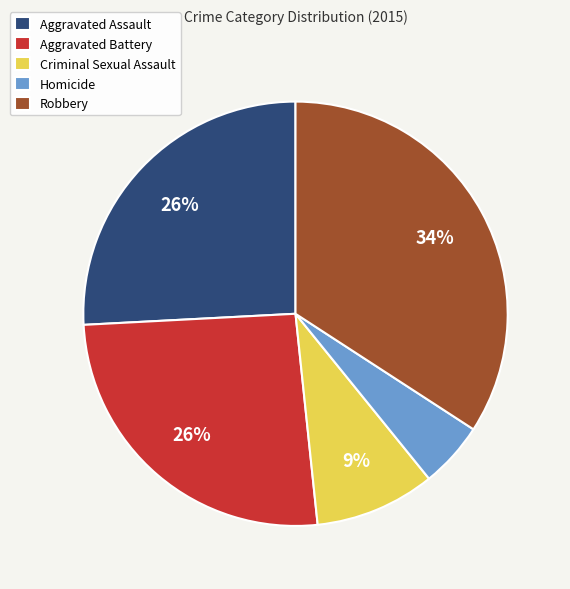

Is it true that Homicide is 1% of the pie?

False